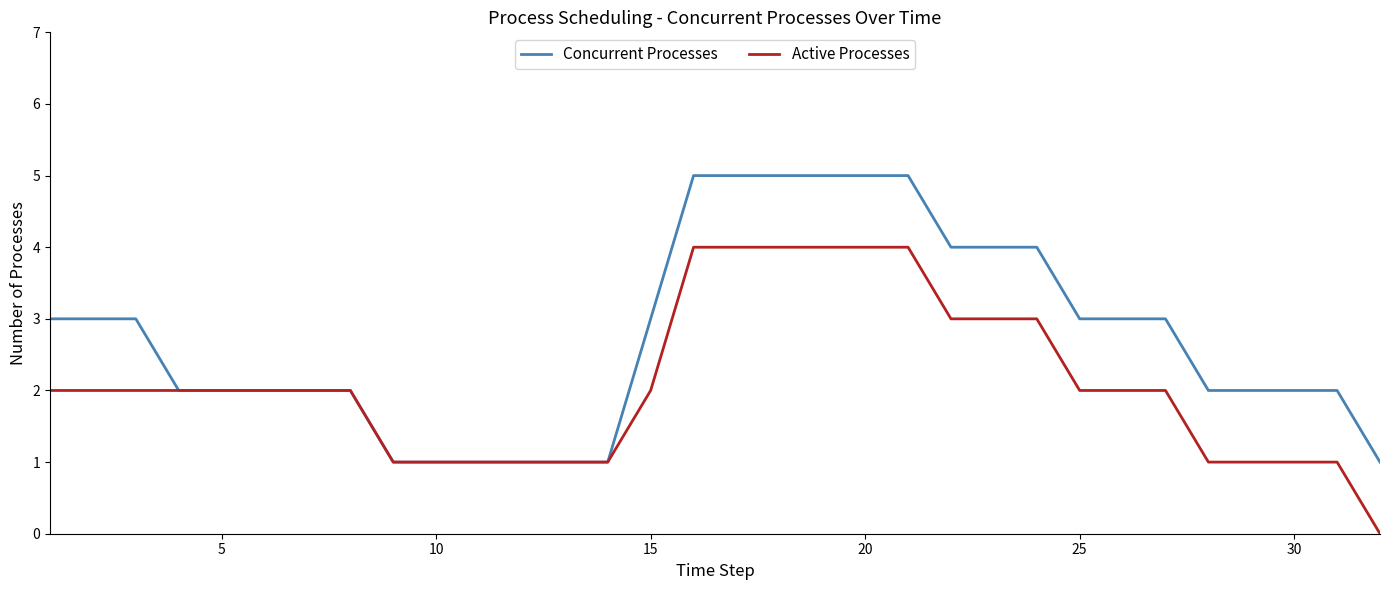

Which series has the largest total across all categories?

Concurrent Processes